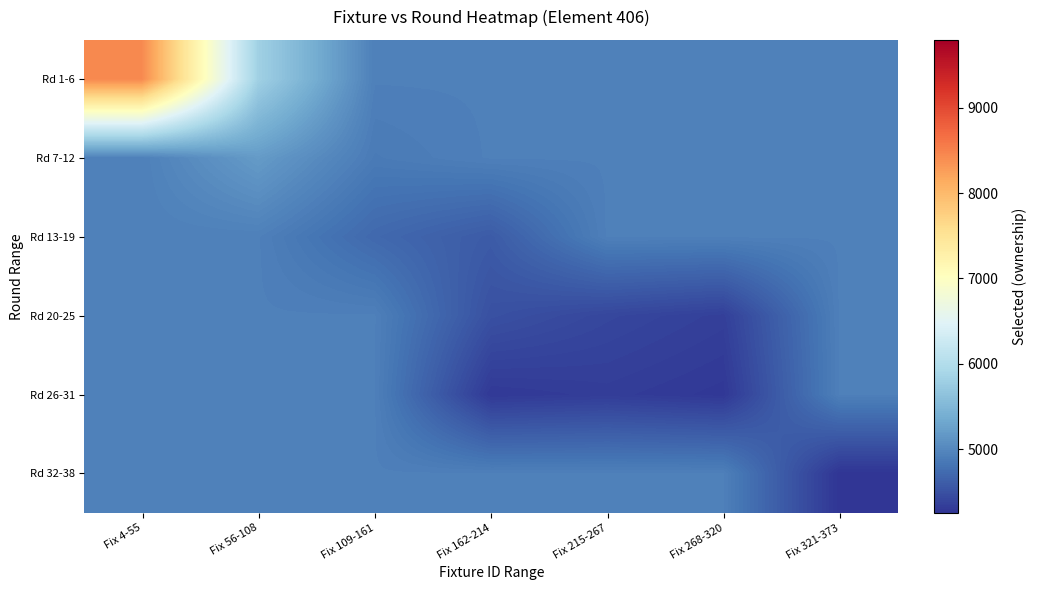

List the series in order of their peak value, lowest first.

Rd 13-19, Rd 20-25, Rd 26-31, Rd 32-38, Rd 7-12, Rd 1-6